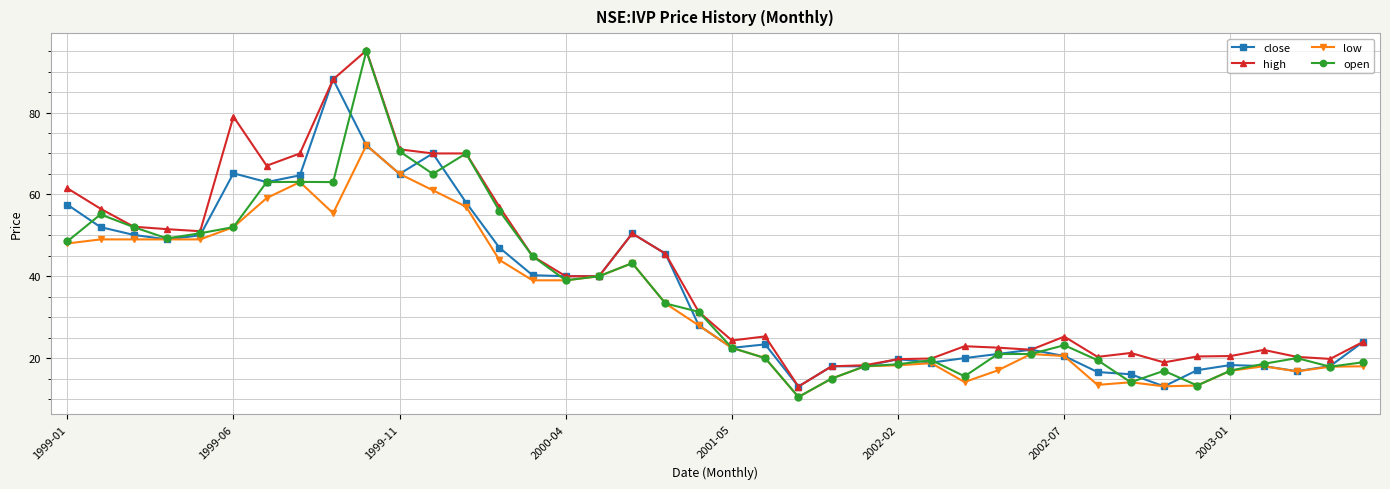

True or false: open has more than 0 interior local peaks.

True